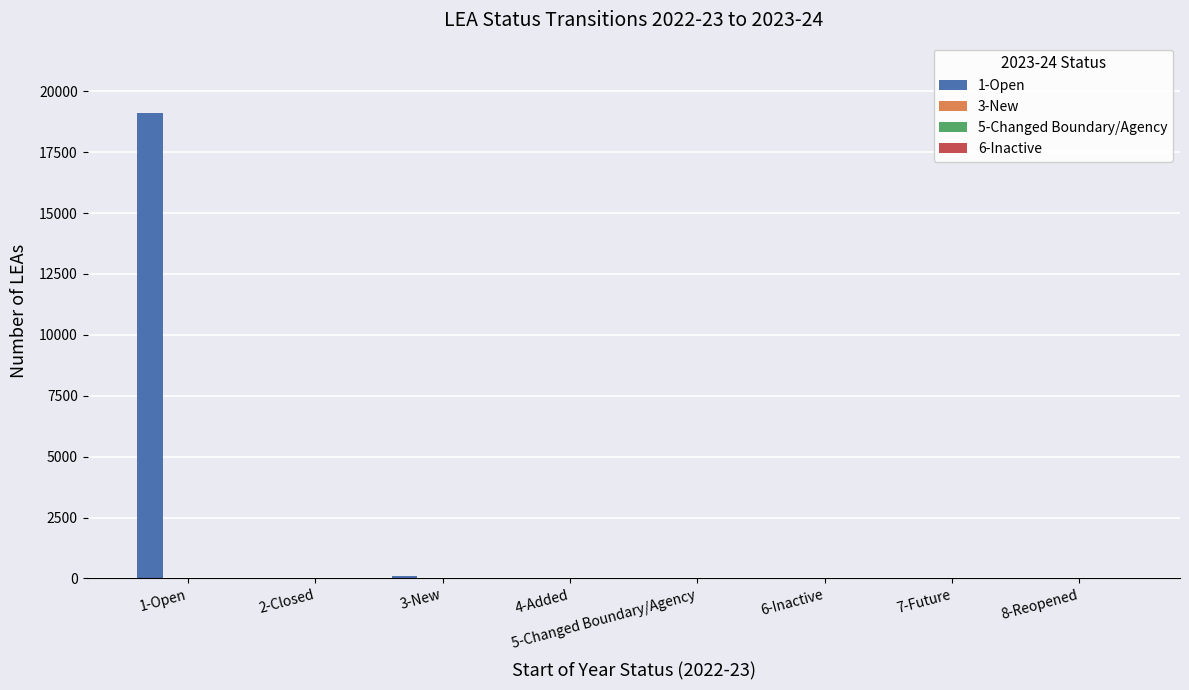

Which label corresponds to the largest value in the chart?

1-Open